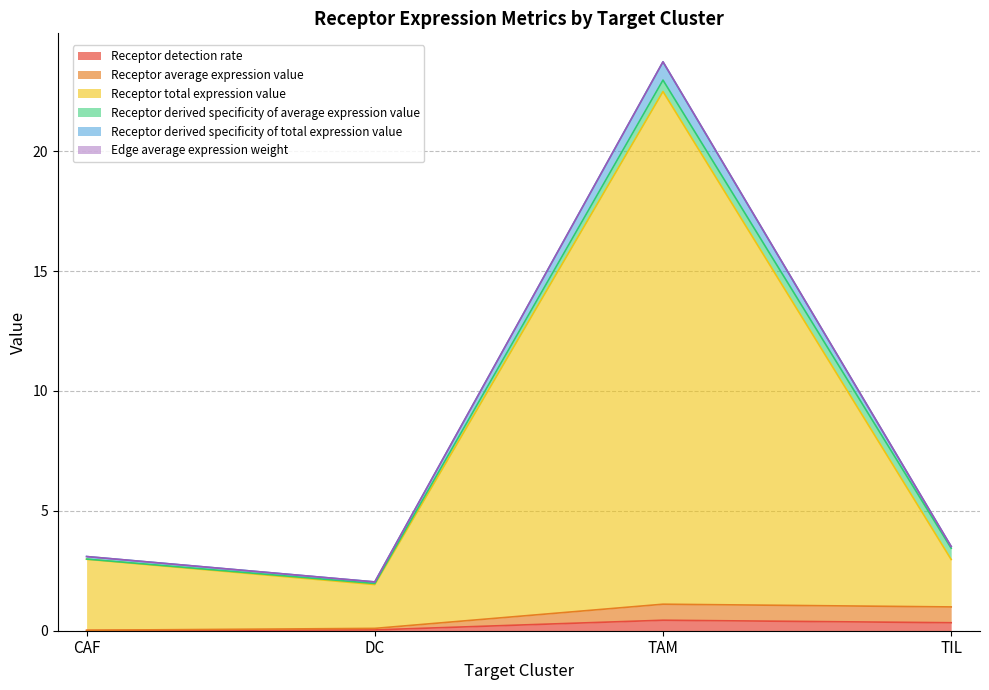

What value does the Receptor average expression value series have at TIL?

1.0